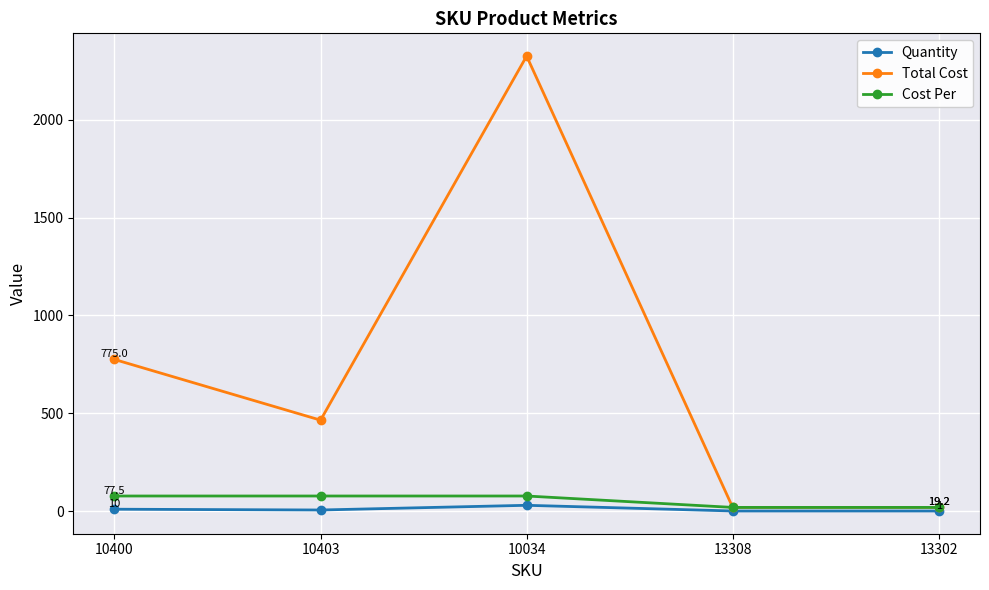

What is the sum of all Quantity values?

48.0